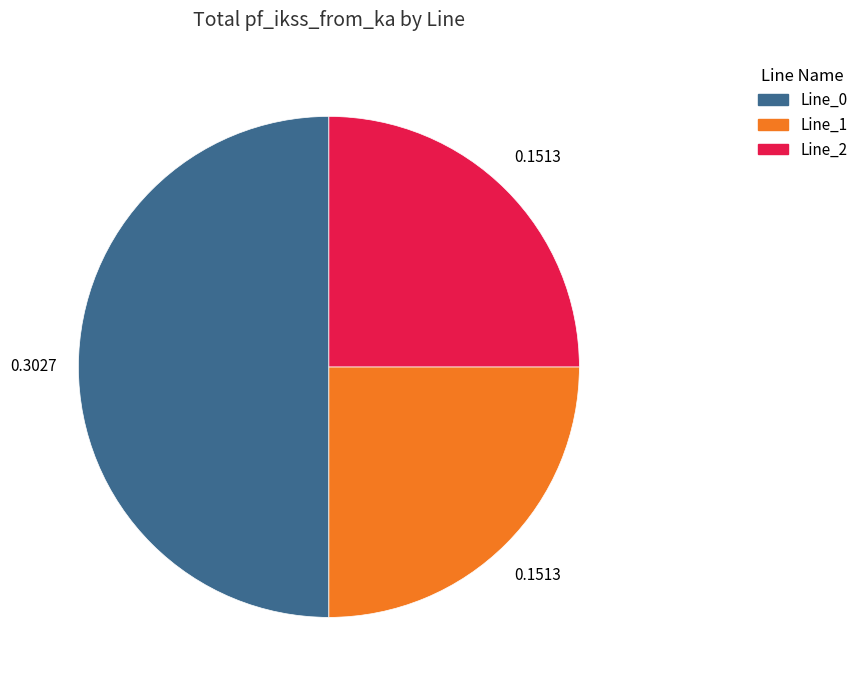

Which category accounts for the majority?

Line_0